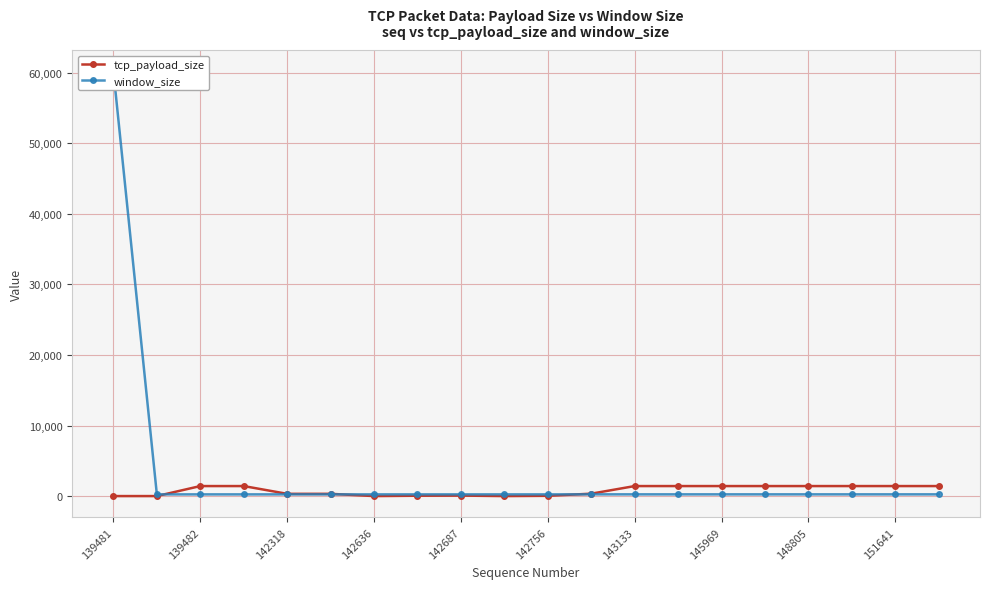

What is the value of the tcp_payload_size point at the 9th from the left?

69